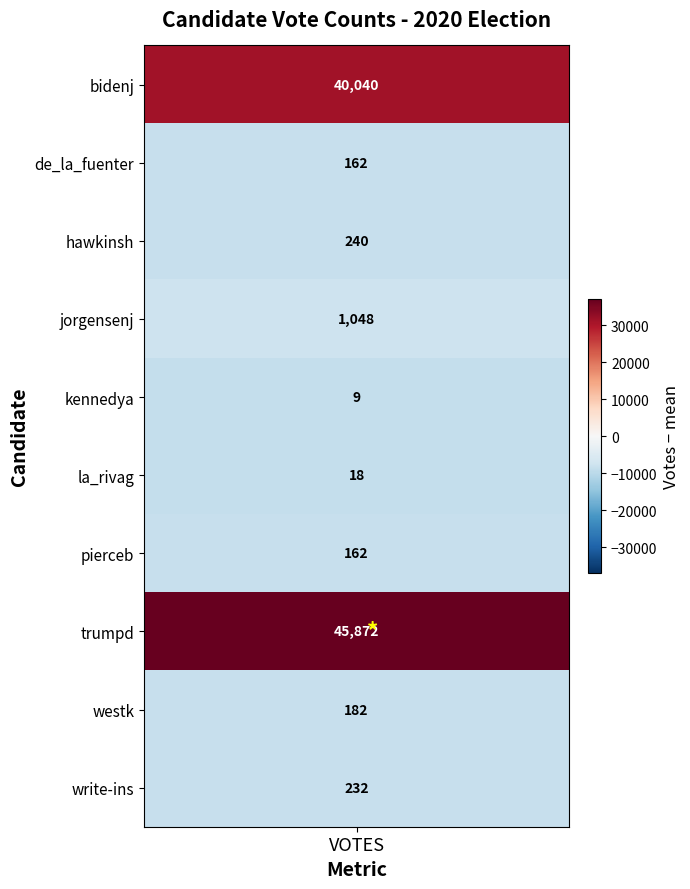

What is the greatest value displayed?

45872